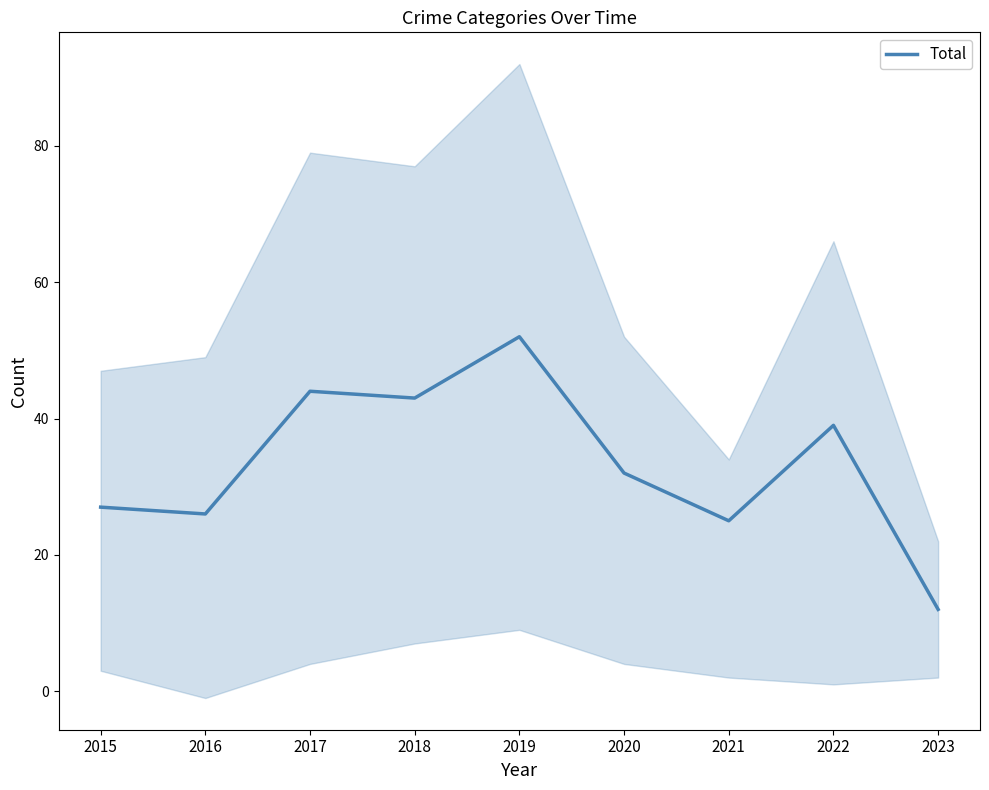

What is the change in value from 2021 to 2022?

+14